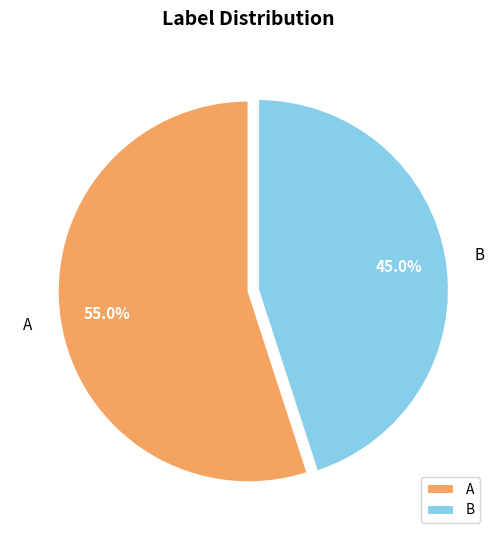

The A slice represents 55% of the pie. True or false?

True